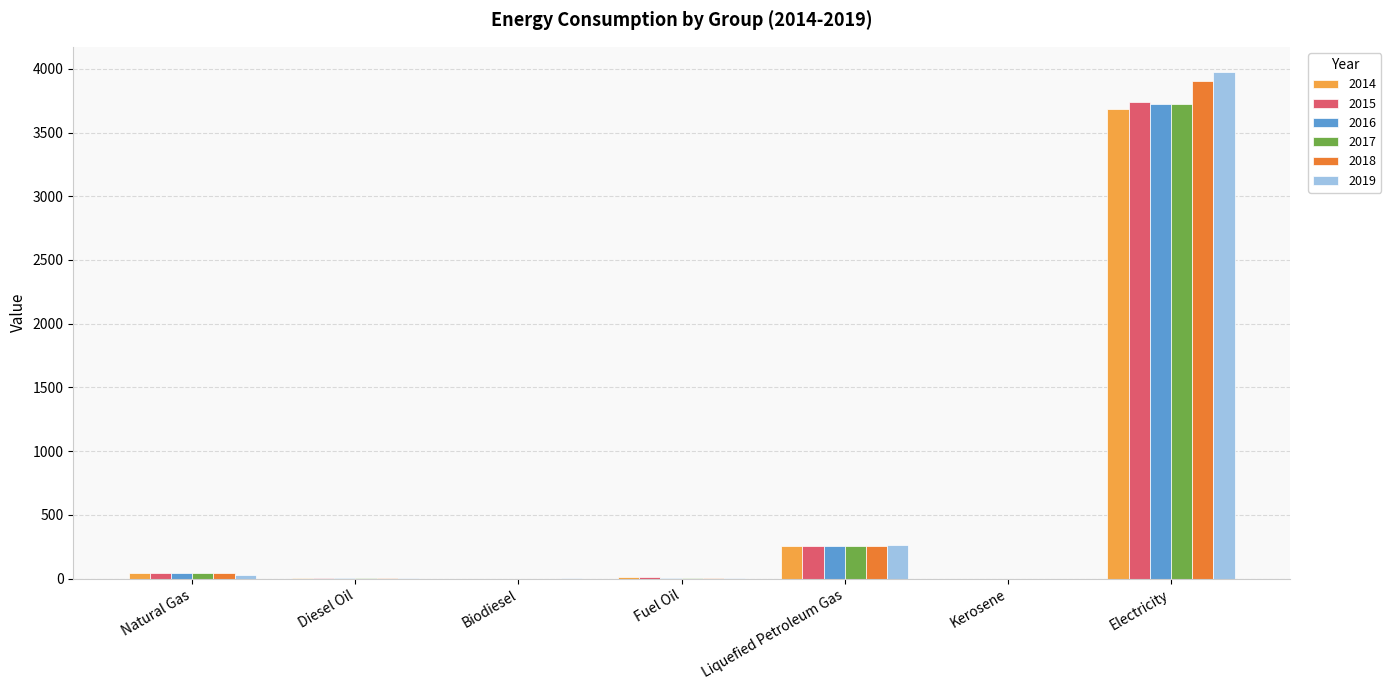

What is the maximum value for 2015?

3736.1